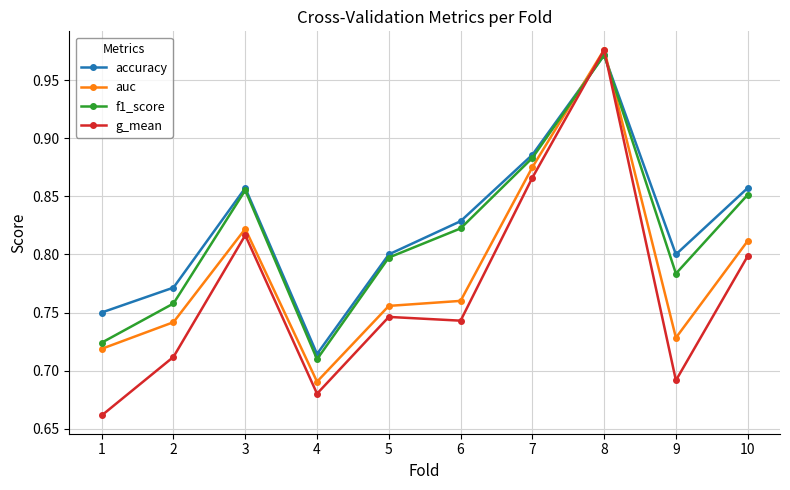

Where is g_mean nearest to the value 0?

1